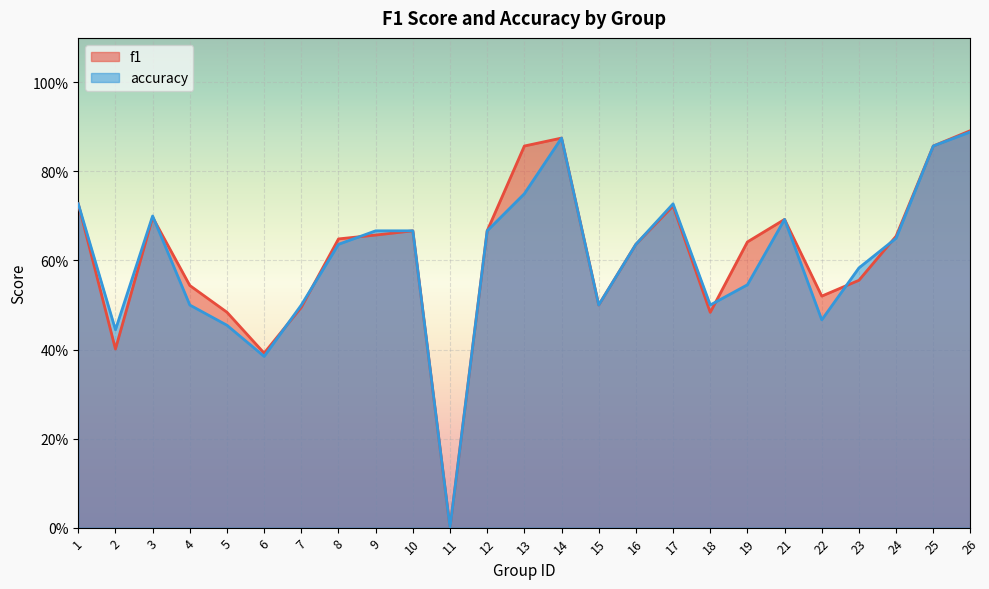

What are all the series names shown in the legend?

f1, accuracy